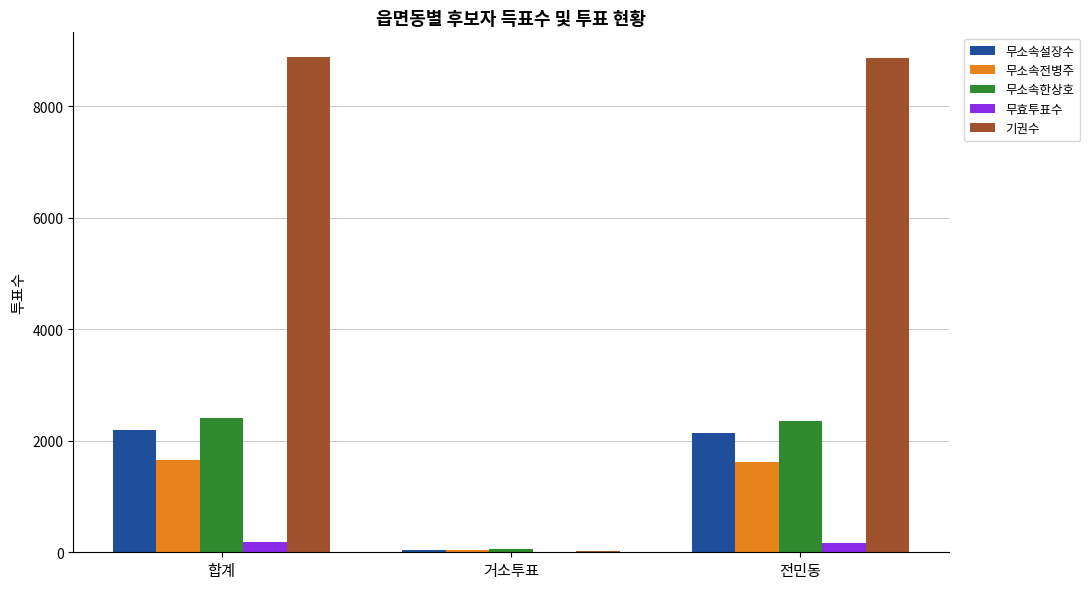

What is the highest value of the 무소속전병주 series?

1664